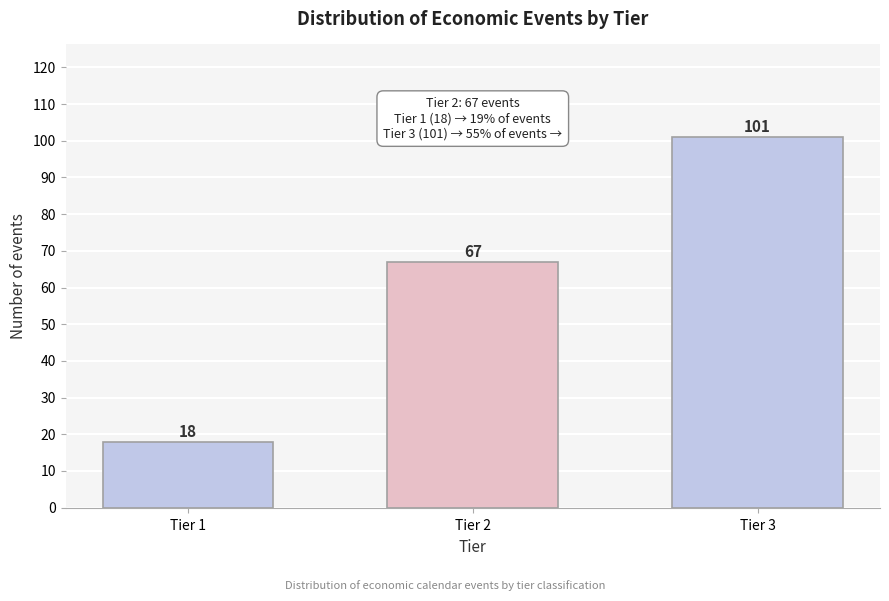

Reading right to left, extract all data points from this chart.

Tier 3=101	Tier 2=67	Tier 1=18